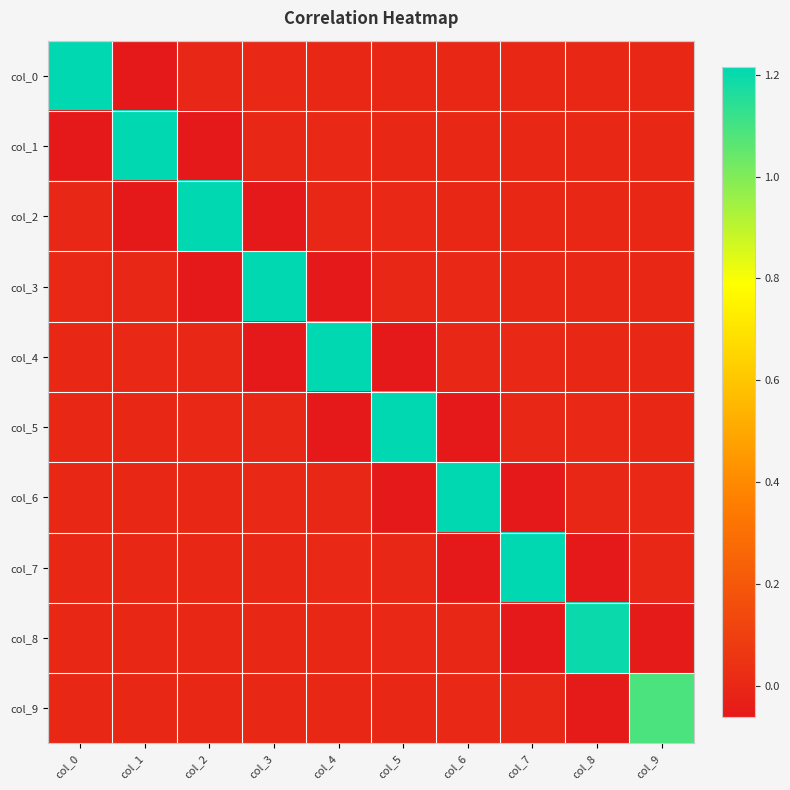

Rank the series by their maximum value, from highest to lowest.

col_0, col_1, col_2, col_3, col_4, col_5, col_6, col_7, col_8, col_9